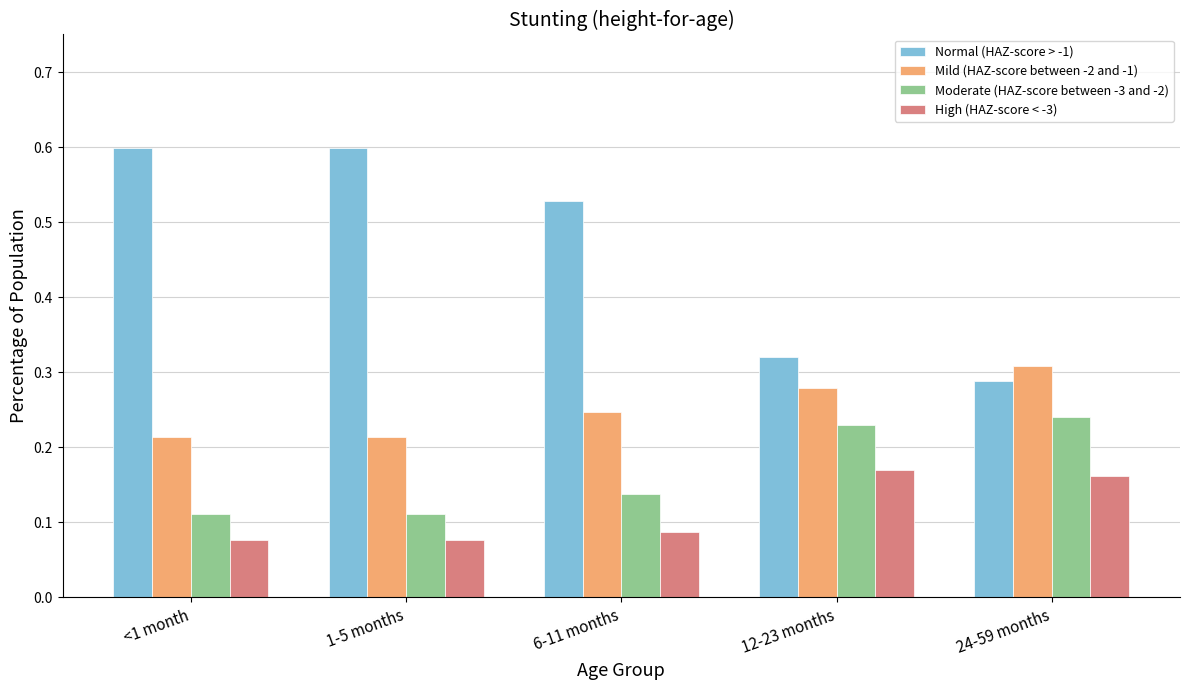

Which series has the widest spread of values?

Normal (HAZ-score > -1)